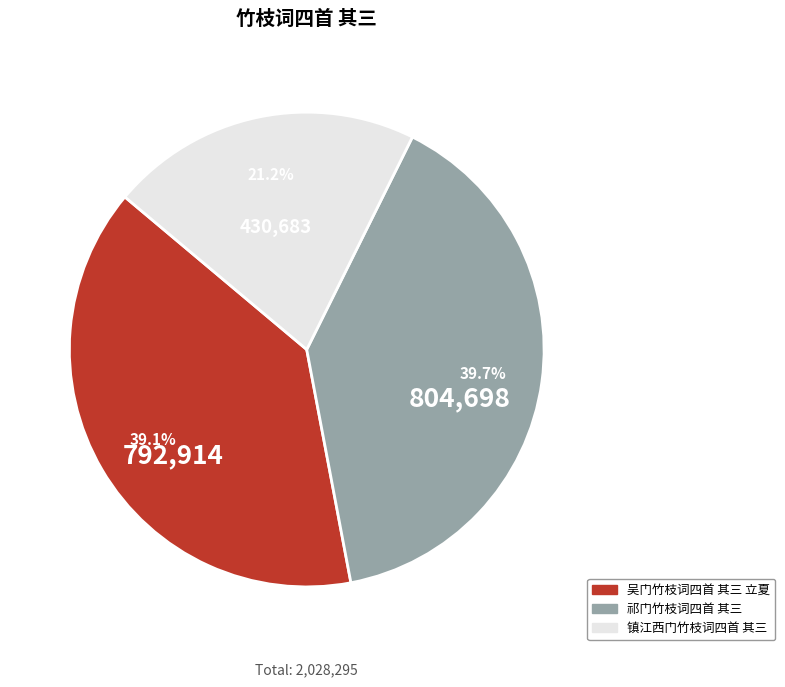

Count the number of slices in the pie.

3